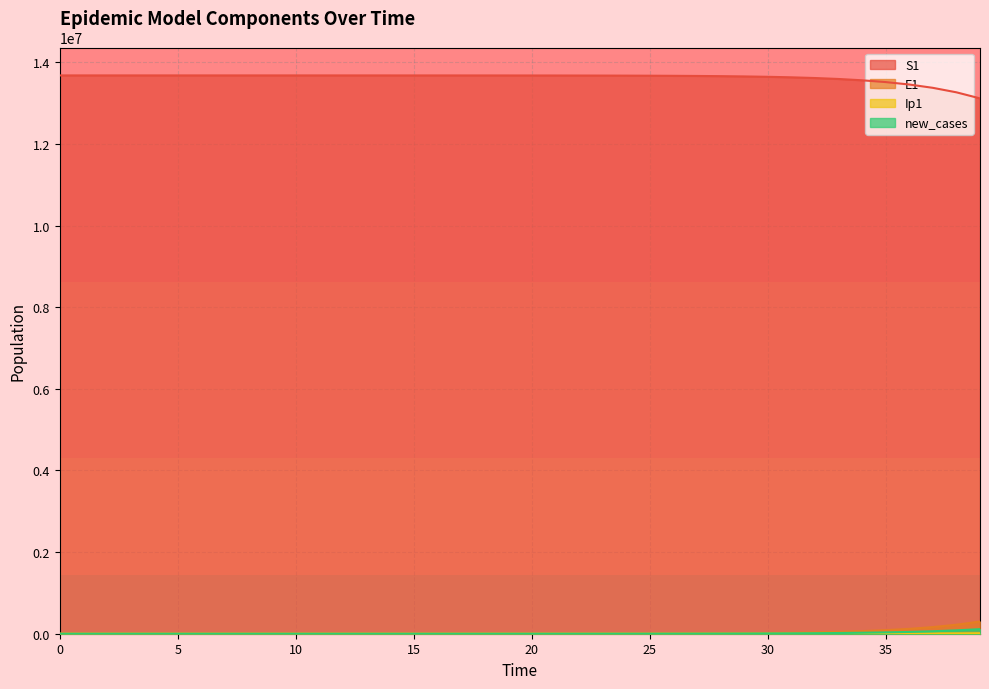

What is the value of the Ip1 point at the 27th from the left?

214.0